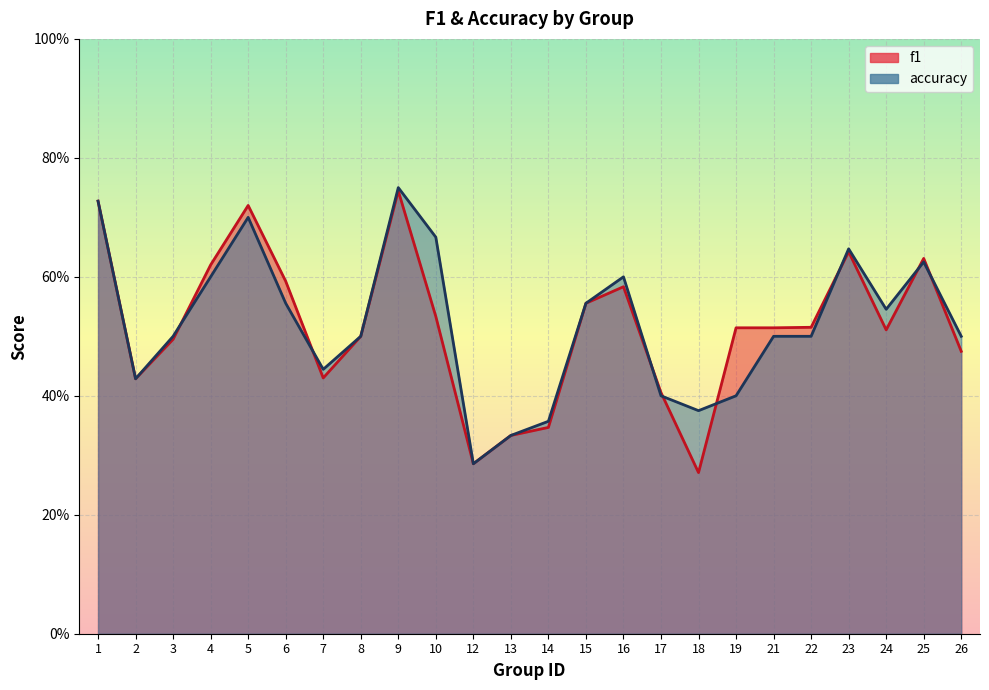

Rank the categories by f1 value from lowest to highest.

18, 12, 13, 14, 17, 2, 7, 26, 3, 8, 24, 19, 21, 22, 10, 15, 16, 6, 4, 25, 23, 5, 1, 9